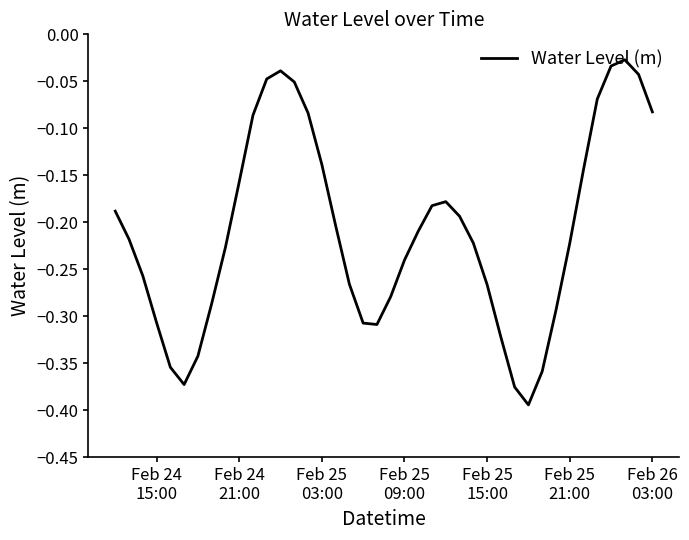

How many interior local valleys (lower than both neighbors) does the data have?

3